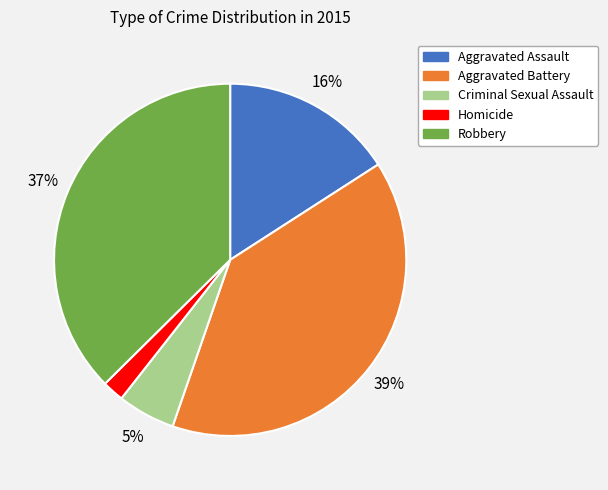

To the nearest percent, what portion does Criminal Sexual Assault represent?

5%